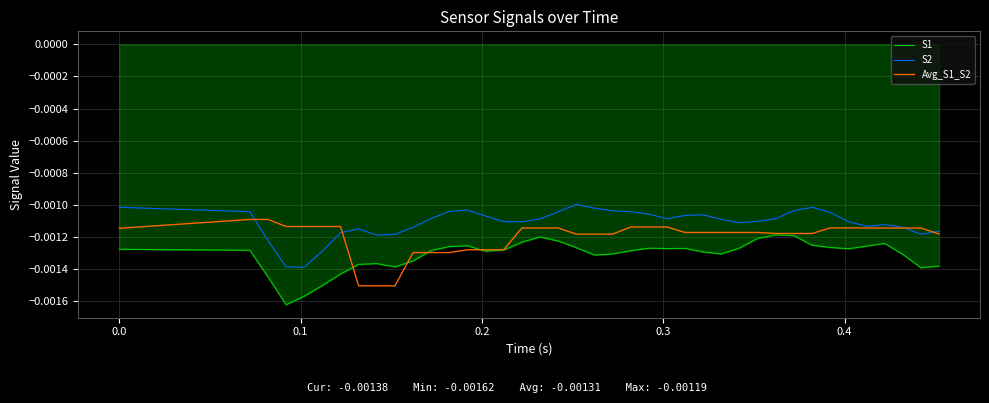

Rank the series by their maximum value, from highest to lowest.

S2, Avg_S1_S2, S1